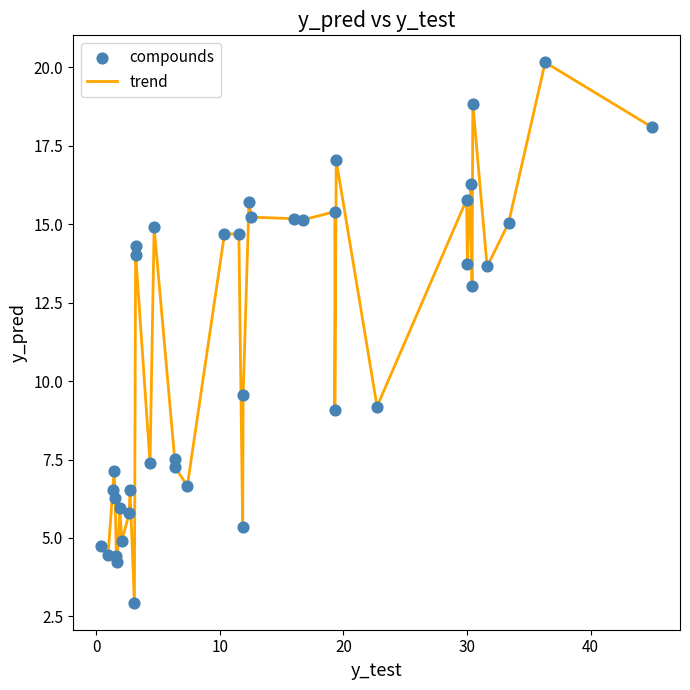

What is the difference between the maximum and minimum values?

17.2